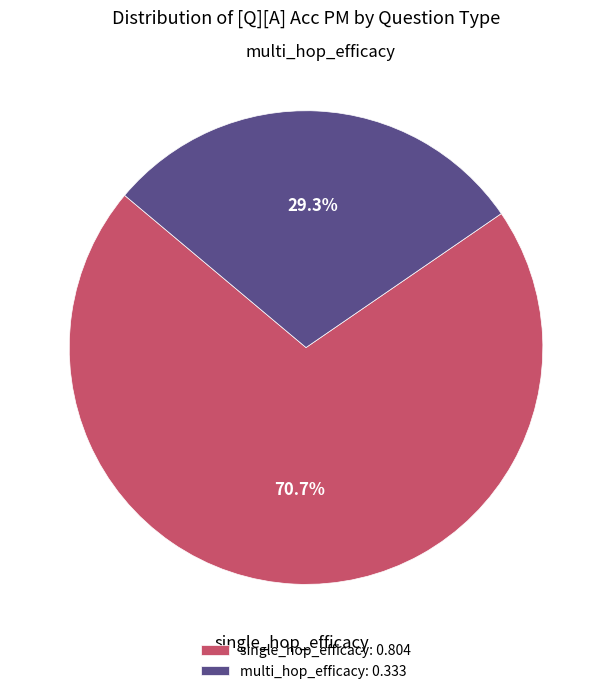

What percentage do multi_hop_efficacy: 0.333 and single_hop_efficacy: 0.804 together represent?

100.0%